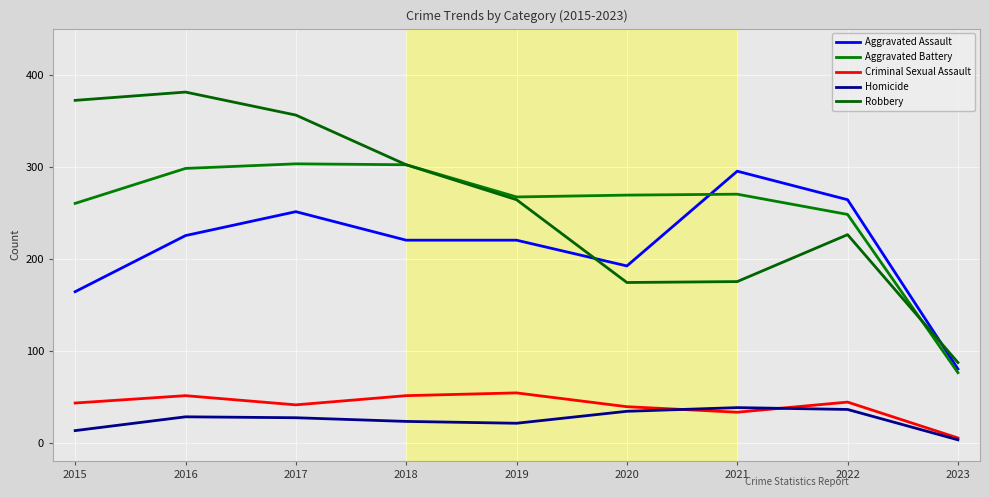

Reading left to right, list all the values displayed in this chart.

Aggravated Assault: 164	225	251	220	220	192	295	264	80
Aggravated Battery: 260	298	303	302	267	269	270	248	76
Criminal Sexual Assault: 43	51	41	51	54	39	33	44	5
Homicide: 13	28	27	23	21	34	38	36	3
Robbery: 372	381	356	302	264	174	175	226	87